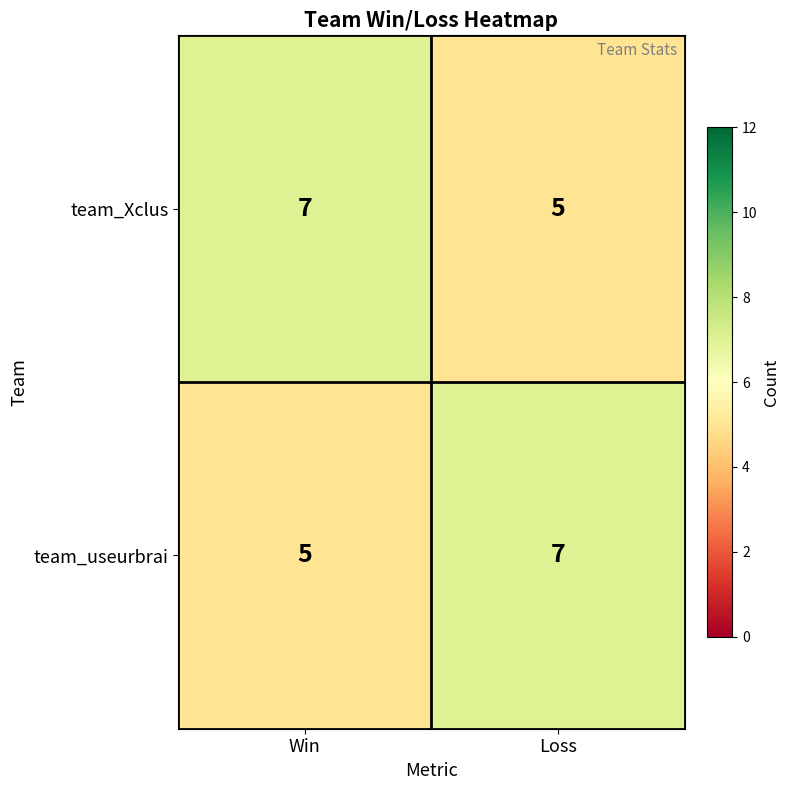

Is it true that team_Xclus equals 9 at Loss?

False